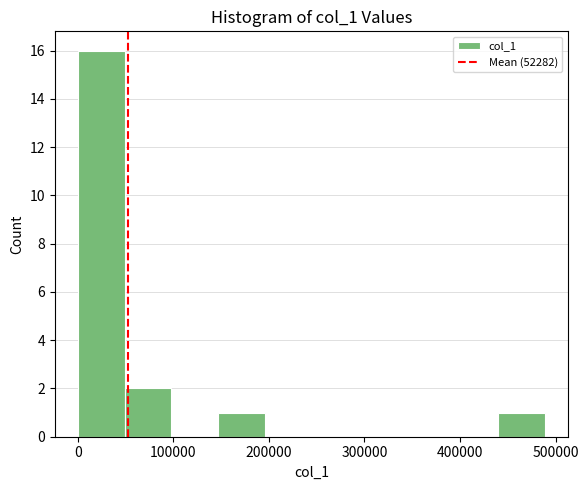

What is the height of the bar covering 150000 to 200000 on the x-axis? Neither the bar edges nor the heights are printed on the chart, so give them approximately, as read against the axes.

1